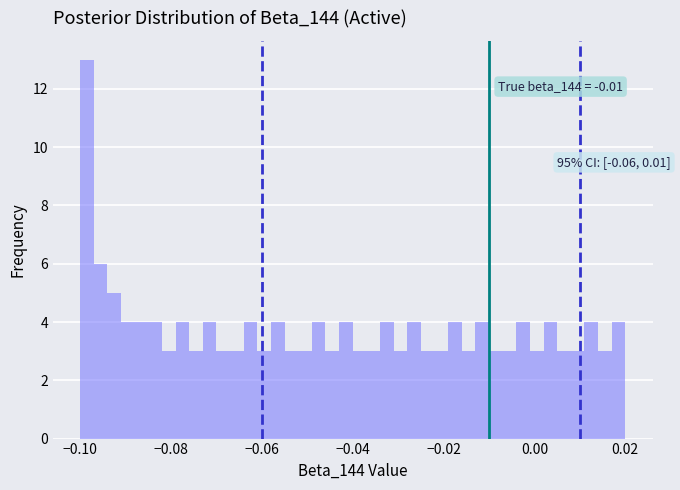

Around what value on the x-axis is the tallest bar? Give the approximate position of its centre, as read against the axis.

-0.098